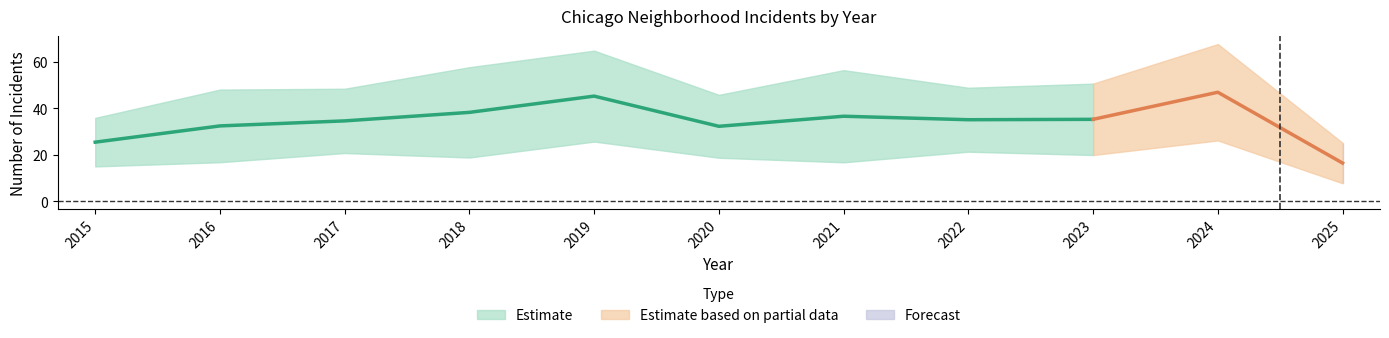

At which category is the sum across all series the highest?

2024